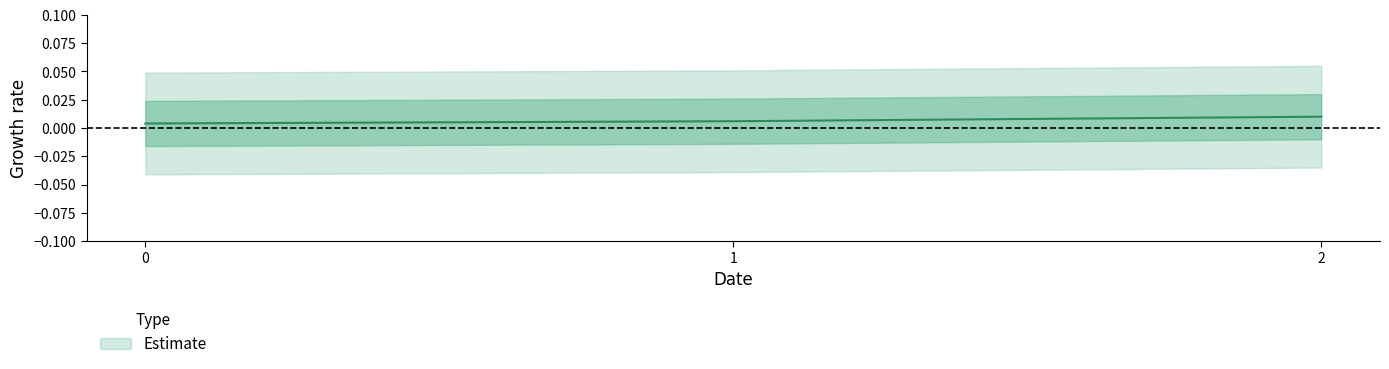

Which has a higher value, 2 or 1?

2